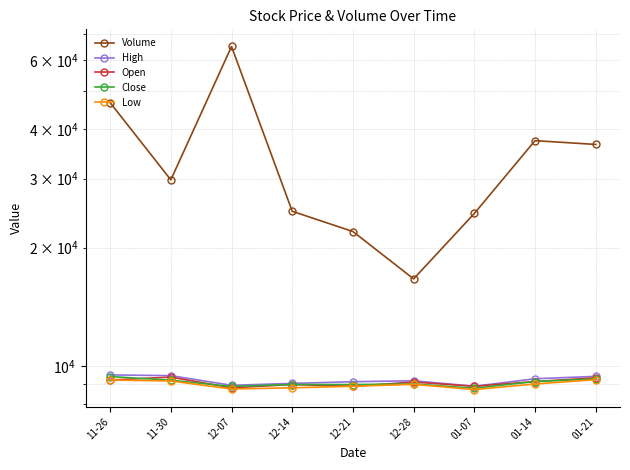

Reading right to left, what are all the values shown in this chart?

Volume: 36632	37451	24442	16660	21988	24759	65033	29762	46801
High: 9410	9280	8880	9170	9120	9030	8930	9450	9490
Open: 9330	9130	8880	9100	8880	8970	8800	9370	9210
Close: 9270	9130	8780	9000	8970	8970	8870	9200	9400
Low: 9230	9000	8710	8980	8880	8800	8740	9160	9210